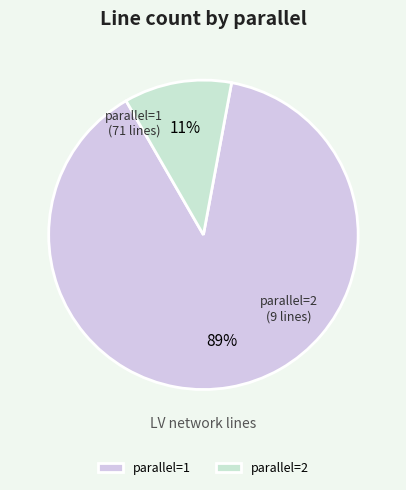

Combined, do parallel=2 and parallel=1 account for over 50%?

Yes